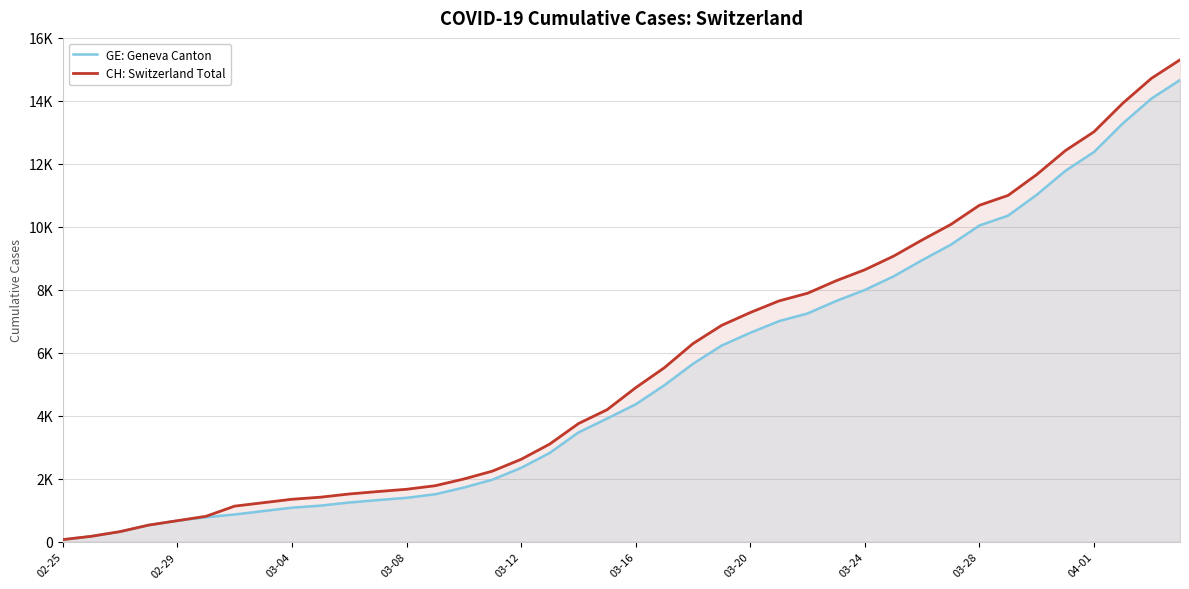

Which series has the largest range (max minus min)?

CH: Switzerland Total